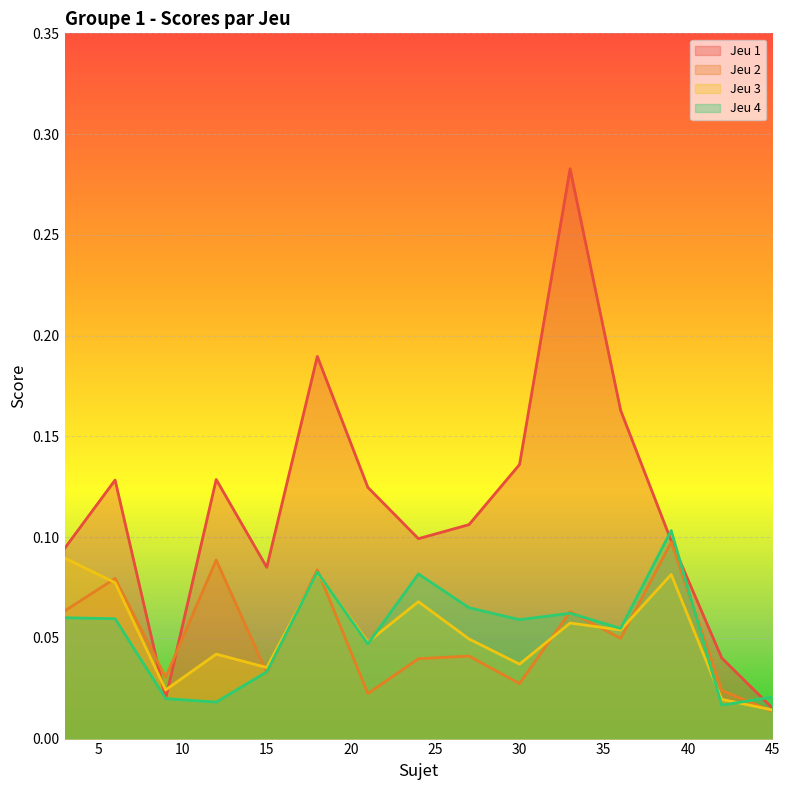

Does the chart display data point markers on the line(s)?

No